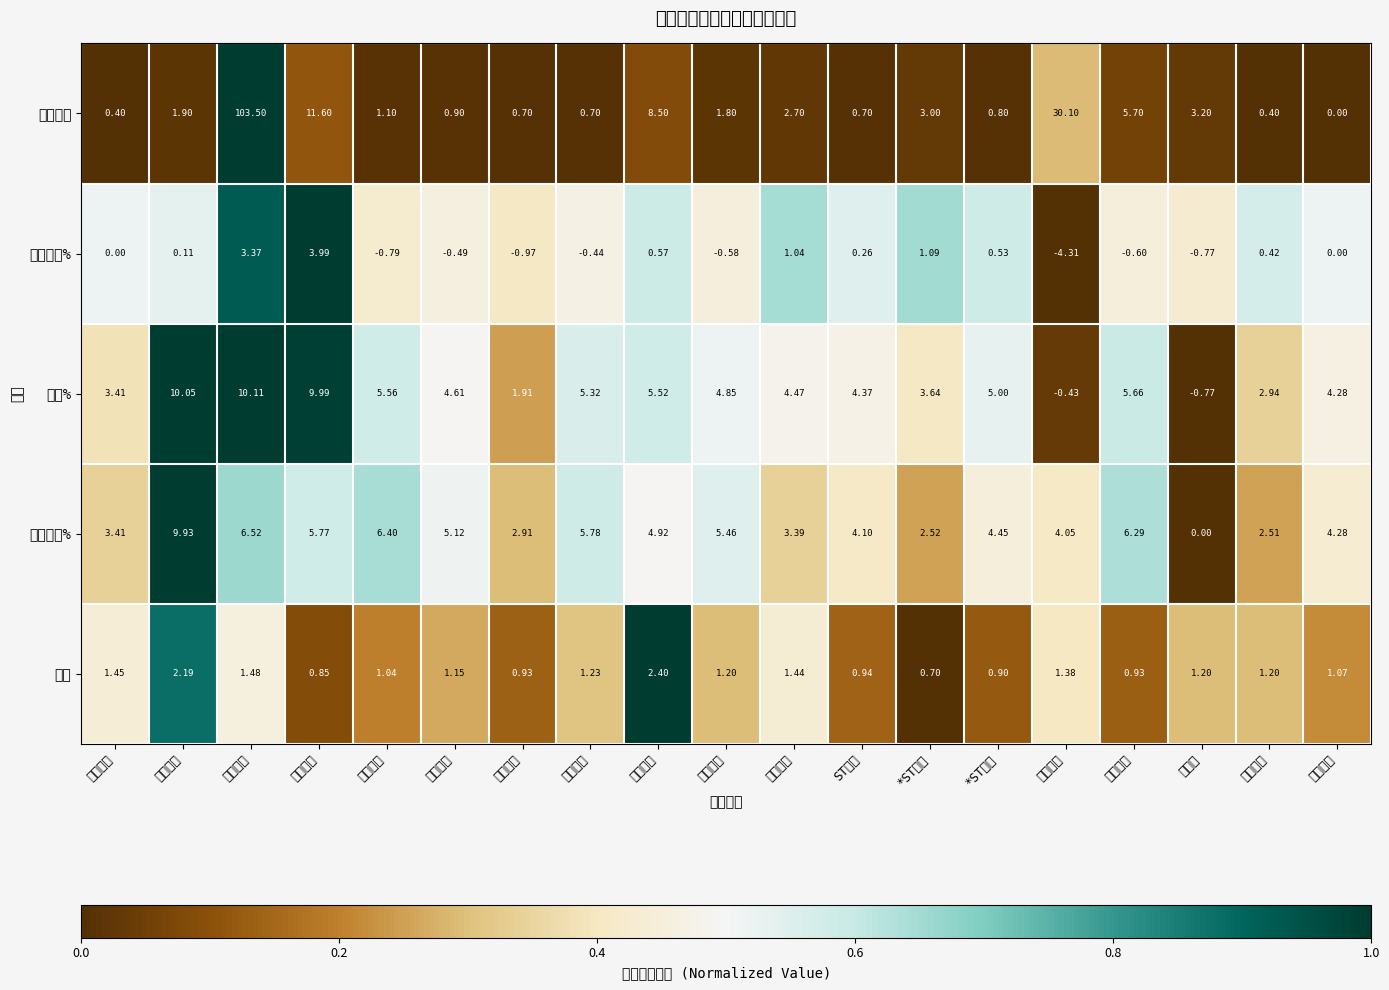

Reading left to right, transcribe all the data shown in this chart.

竞价量比: 中公教育=0.4	国新文化=1.9	博瑞传播=103.5	学大教育=11.6	传智教育=1.1	凯文教育=0.9	创业黑马=0.7	昂立教育=0.7	中国高科=8.5	科德教育=1.8	国脉科技=2.7	ST东时=0.7	*ST美吉=3.0	*ST开元=0.8	豆神教育=30.1	博通股份=5.7	三盛退=3.2	全通教育=0.4	行动教育=0.0
竞价涨幅%: 中公教育=0.0	国新文化=0.1	博瑞传播=3.4	学大教育=4.0	传智教育=-0.8	凯文教育=-0.5	创业黑马=-1.0	昂立教育=-0.4	中国高科=0.6	科德教育=-0.6	国脉科技=1.0	ST东时=0.3	*ST美吉=1.1	*ST开元=0.5	豆神教育=-4.3	博通股份=-0.6	三盛退=-0.8	全通教育=0.4	行动教育=0.0
涨幅%: 中公教育=3.4	国新文化=10.1	博瑞传播=10.1	学大教育=10.0	传智教育=5.6	凯文教育=4.6	创业黑马=1.9	昂立教育=5.3	中国高科=5.5	科德教育=4.8	国脉科技=4.5	ST东时=4.4	*ST美吉=3.6	*ST开元=5.0	豆神教育=-0.4	博通股份=5.7	三盛退=-0.8	全通教育=2.9	行动教育=4.3
区间涨幅%: 中公教育=3.4	国新文化=9.9	博瑞传播=6.5	学大教育=5.8	传智教育=6.4	凯文教育=5.1	创业黑马=2.9	昂立教育=5.8	中国高科=4.9	科德教育=5.5	国脉科技=3.4	ST东时=4.1	*ST美吉=2.5	*ST开元=4.5	豆神教育=4.0	博通股份=6.3	三盛退=0.0	全通教育=2.5	行动教育=4.3
量比: 中公教育=1.4	国新文化=2.2	博瑞传播=1.5	学大教育=0.8	传智教育=1.0	凯文教育=1.1	创业黑马=0.9	昂立教育=1.2	中国高科=2.4	科德教育=1.2	国脉科技=1.4	ST东时=0.9	*ST美吉=0.7	*ST开元=0.9	豆神教育=1.4	博通股份=0.9	三盛退=1.2	全通教育=1.2	行动教育=1.1